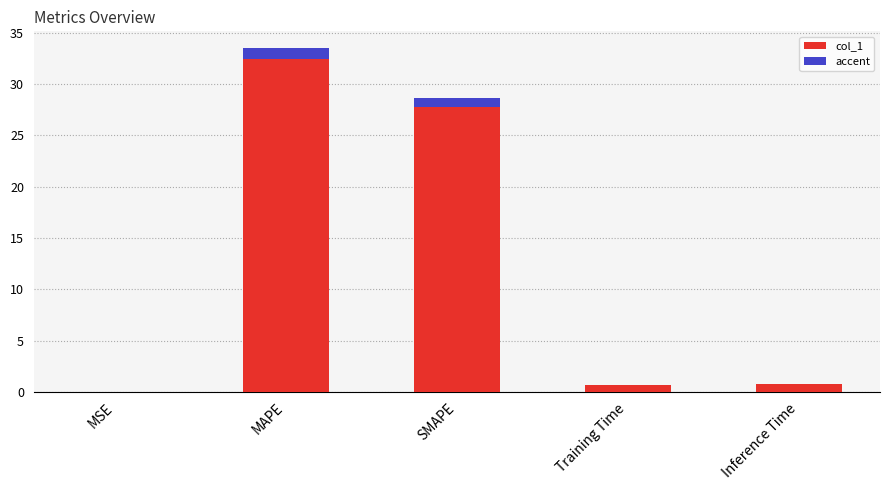

The value of col_1 at Inference Time is 0.4. True or false?

False